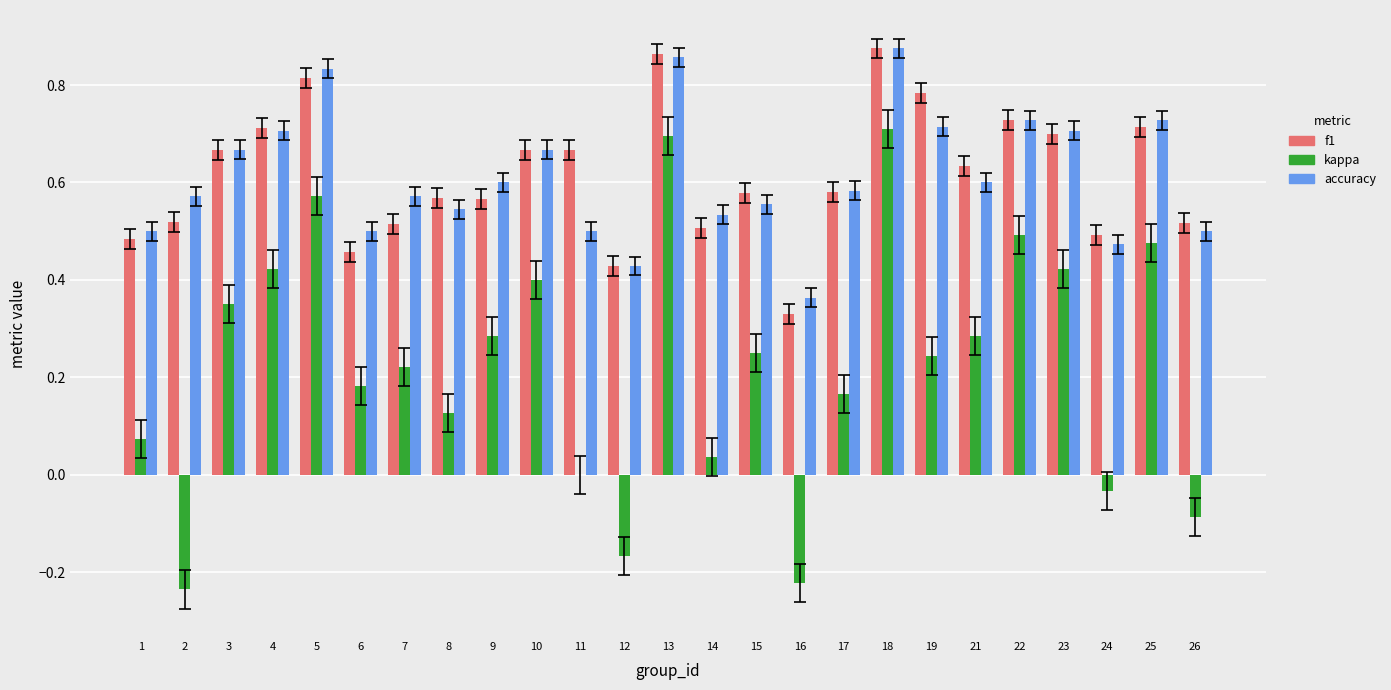

Is it true that accuracy equals 0.7 at 19?

True